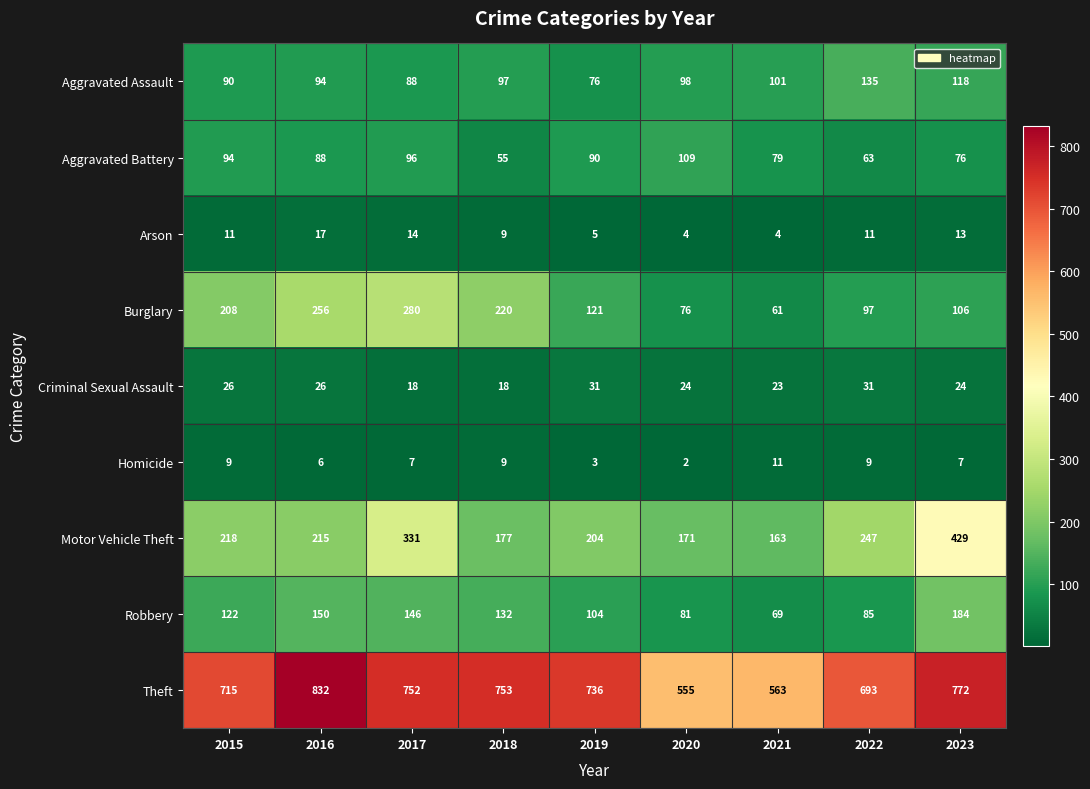

What value does the Burglary series have at 2017, to the nearest 5?

280